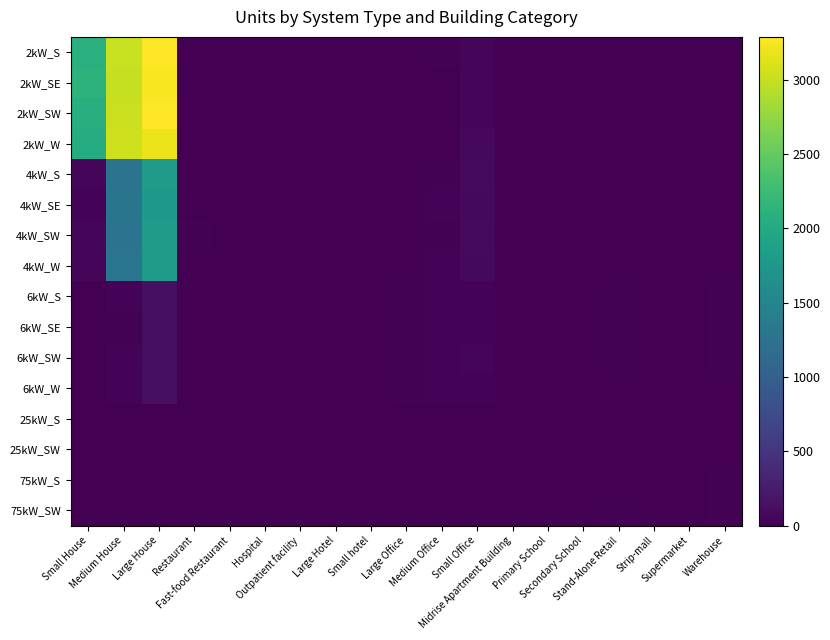

Reading right to left, what are all the values shown in this chart?

2kW_S: Warehouse=0	Supermarket=0	Strip-mall=0	Stand-Alone Retail=2	Secondary School=0	Primary School=0	Midrise Apartment Building=0	Small Office=64	Medium Office=14	Large Office=2	Small hotel=0	Large Hotel=0	Outpatient facility=0	Hospital=0	Fast-food Restaurant=6	Restaurant=8	Large House=3290	Medium House=3015	Small House=2094
2kW_SE: Warehouse=0	Supermarket=0	Strip-mall=1	Stand-Alone Retail=1	Secondary School=0	Primary School=0	Midrise Apartment Building=0	Small Office=56	Medium Office=5	Large Office=0	Small hotel=0	Large Hotel=0	Outpatient facility=0	Hospital=0	Fast-food Restaurant=9	Restaurant=5	Large House=3263	Medium House=2996	Small House=2128
2kW_SW: Warehouse=1	Supermarket=0	Strip-mall=0	Stand-Alone Retail=1	Secondary School=0	Primary School=0	Midrise Apartment Building=0	Small Office=58	Medium Office=7	Large Office=1	Small hotel=0	Large Hotel=0	Outpatient facility=0	Hospital=0	Fast-food Restaurant=8	Restaurant=5	Large House=3282	Medium House=3028	Small House=2060
2kW_W: Warehouse=2	Supermarket=0	Strip-mall=0	Stand-Alone Retail=1	Secondary School=0	Primary School=0	Midrise Apartment Building=0	Small Office=66	Medium Office=9	Large Office=1	Small hotel=0	Large Hotel=0	Outpatient facility=0	Hospital=0	Fast-food Restaurant=7	Restaurant=5	Large House=3196	Medium House=3051	Small House=2040
4kW_S: Warehouse=5	Supermarket=0	Strip-mall=1	Stand-Alone Retail=4	Secondary School=0	Primary School=0	Midrise Apartment Building=2	Small Office=89	Medium Office=18	Large Office=2	Small hotel=0	Large Hotel=0	Outpatient facility=2	Hospital=0	Fast-food Restaurant=6	Restaurant=5	Large House=1807	Medium House=1263	Small House=54
4kW_SE: Warehouse=2	Supermarket=0	Strip-mall=1	Stand-Alone Retail=5	Secondary School=0	Primary School=0	Midrise Apartment Building=0	Small Office=76	Medium Office=31	Large Office=5	Small hotel=0	Large Hotel=0	Outpatient facility=0	Hospital=1	Fast-food Restaurant=6	Restaurant=4	Large House=1753	Medium House=1275	Small House=37
4kW_SW: Warehouse=4	Supermarket=1	Strip-mall=1	Stand-Alone Retail=9	Secondary School=0	Primary School=0	Midrise Apartment Building=1	Small Office=84	Medium Office=18	Large Office=2	Small hotel=0	Large Hotel=0	Outpatient facility=2	Hospital=0	Fast-food Restaurant=4	Restaurant=15	Large House=1821	Medium House=1249	Small House=52
4kW_W: Warehouse=1	Supermarket=0	Strip-mall=0	Stand-Alone Retail=6	Secondary School=1	Primary School=0	Midrise Apartment Building=0	Small Office=72	Medium Office=27	Large Office=2	Small hotel=0	Large Hotel=0	Outpatient facility=2	Hospital=0	Fast-food Restaurant=1	Restaurant=8	Large House=1799	Medium House=1297	Small House=60
6kW_S: Warehouse=17	Supermarket=3	Strip-mall=5	Stand-Alone Retail=20	Secondary School=2	Primary School=2	Midrise Apartment Building=2	Small Office=30	Medium Office=33	Large Office=25	Small hotel=0	Large Hotel=2	Outpatient facility=5	Hospital=2	Fast-food Restaurant=0	Restaurant=1	Large House=137	Medium House=35	Small House=0
6kW_SE: Warehouse=22	Supermarket=4	Strip-mall=6	Stand-Alone Retail=24	Secondary School=6	Primary School=0	Midrise Apartment Building=2	Small Office=27	Medium Office=37	Large Office=23	Small hotel=2	Large Hotel=1	Outpatient facility=9	Hospital=3	Fast-food Restaurant=0	Restaurant=0	Large House=128	Medium House=18	Small House=0
6kW_SW: Warehouse=13	Supermarket=0	Strip-mall=1	Stand-Alone Retail=19	Secondary School=5	Primary School=1	Midrise Apartment Building=4	Small Office=39	Medium Office=33	Large Office=25	Small hotel=0	Large Hotel=1	Outpatient facility=8	Hospital=2	Fast-food Restaurant=0	Restaurant=5	Large House=124	Medium House=31	Small House=0
6kW_W: Warehouse=5	Supermarket=2	Strip-mall=7	Stand-Alone Retail=10	Secondary School=2	Primary School=3	Midrise Apartment Building=3	Small Office=29	Medium Office=37	Large Office=16	Small hotel=1	Large Hotel=1	Outpatient facility=7	Hospital=2	Fast-food Restaurant=0	Restaurant=0	Large House=135	Medium House=29	Small House=0
25kW_S: Warehouse=9	Supermarket=5	Strip-mall=3	Stand-Alone Retail=8	Secondary School=5	Primary School=1	Midrise Apartment Building=0	Small Office=0	Medium Office=4	Large Office=8	Small hotel=2	Large Hotel=0	Outpatient facility=1	Hospital=0	Fast-food Restaurant=0	Restaurant=0	Large House=0	Medium House=0	Small House=0
25kW_SW: Warehouse=9	Supermarket=3	Strip-mall=1	Stand-Alone Retail=10	Secondary School=4	Primary School=2	Midrise Apartment Building=1	Small Office=0	Medium Office=5	Large Office=10	Small hotel=0	Large Hotel=0	Outpatient facility=2	Hospital=0	Fast-food Restaurant=0	Restaurant=0	Large House=0	Medium House=0	Small House=0
75kW_S: Warehouse=15	Supermarket=5	Strip-mall=7	Stand-Alone Retail=10	Secondary School=10	Primary School=7	Midrise Apartment Building=3	Small Office=0	Medium Office=2	Large Office=11	Small hotel=1	Large Hotel=0	Outpatient facility=1	Hospital=0	Fast-food Restaurant=0	Restaurant=0	Large House=0	Medium House=0	Small House=0
75kW_SW: Warehouse=15	Supermarket=8	Strip-mall=5	Stand-Alone Retail=14	Secondary School=5	Primary School=2	Midrise Apartment Building=2	Small Office=0	Medium Office=5	Large Office=9	Small hotel=0	Large Hotel=1	Outpatient facility=0	Hospital=1	Fast-food Restaurant=0	Restaurant=0	Large House=0	Medium House=0	Small House=0